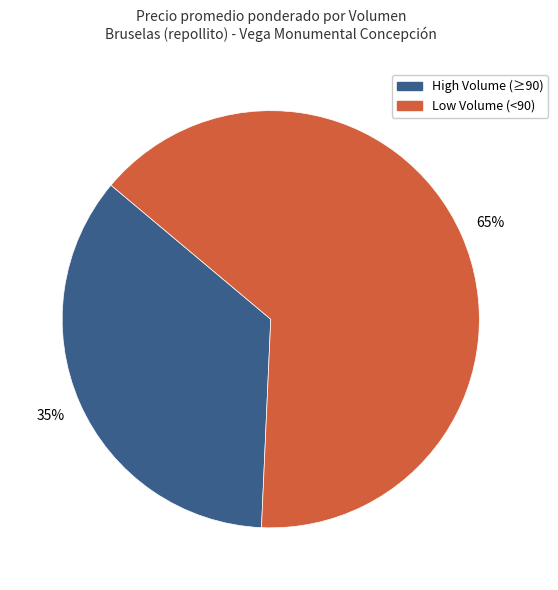

Is there a majority slice in this chart?

Yes